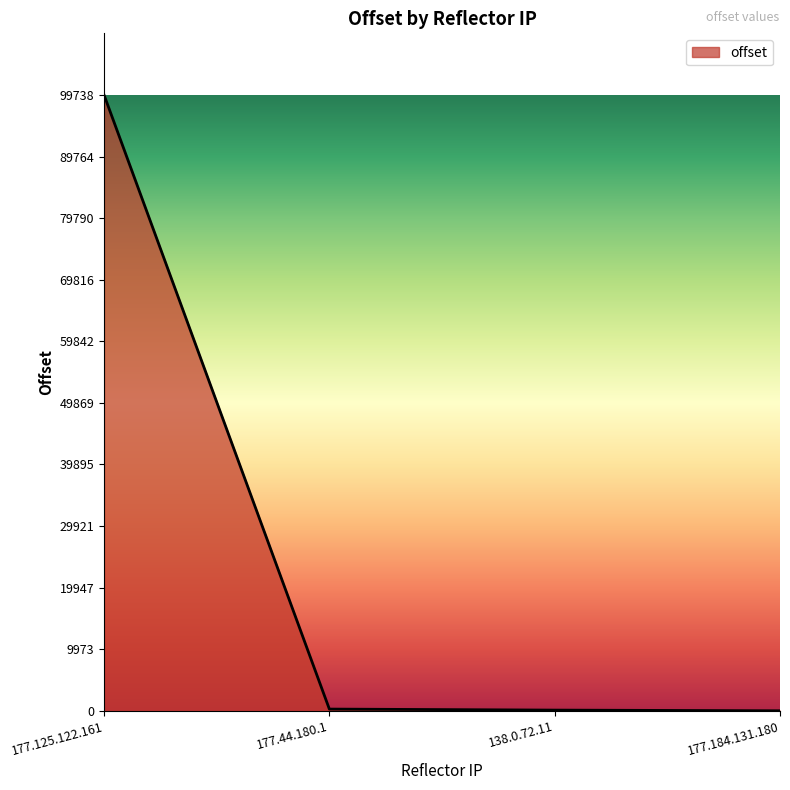

Which label corresponds to the largest value in the chart?

177.125.122.161